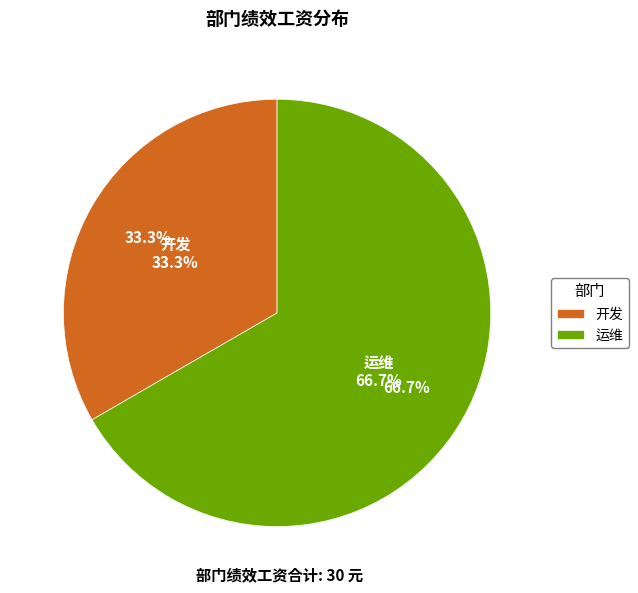

To the nearest percent, what is the difference between the 运维 and 开发 slice percentages?

33%